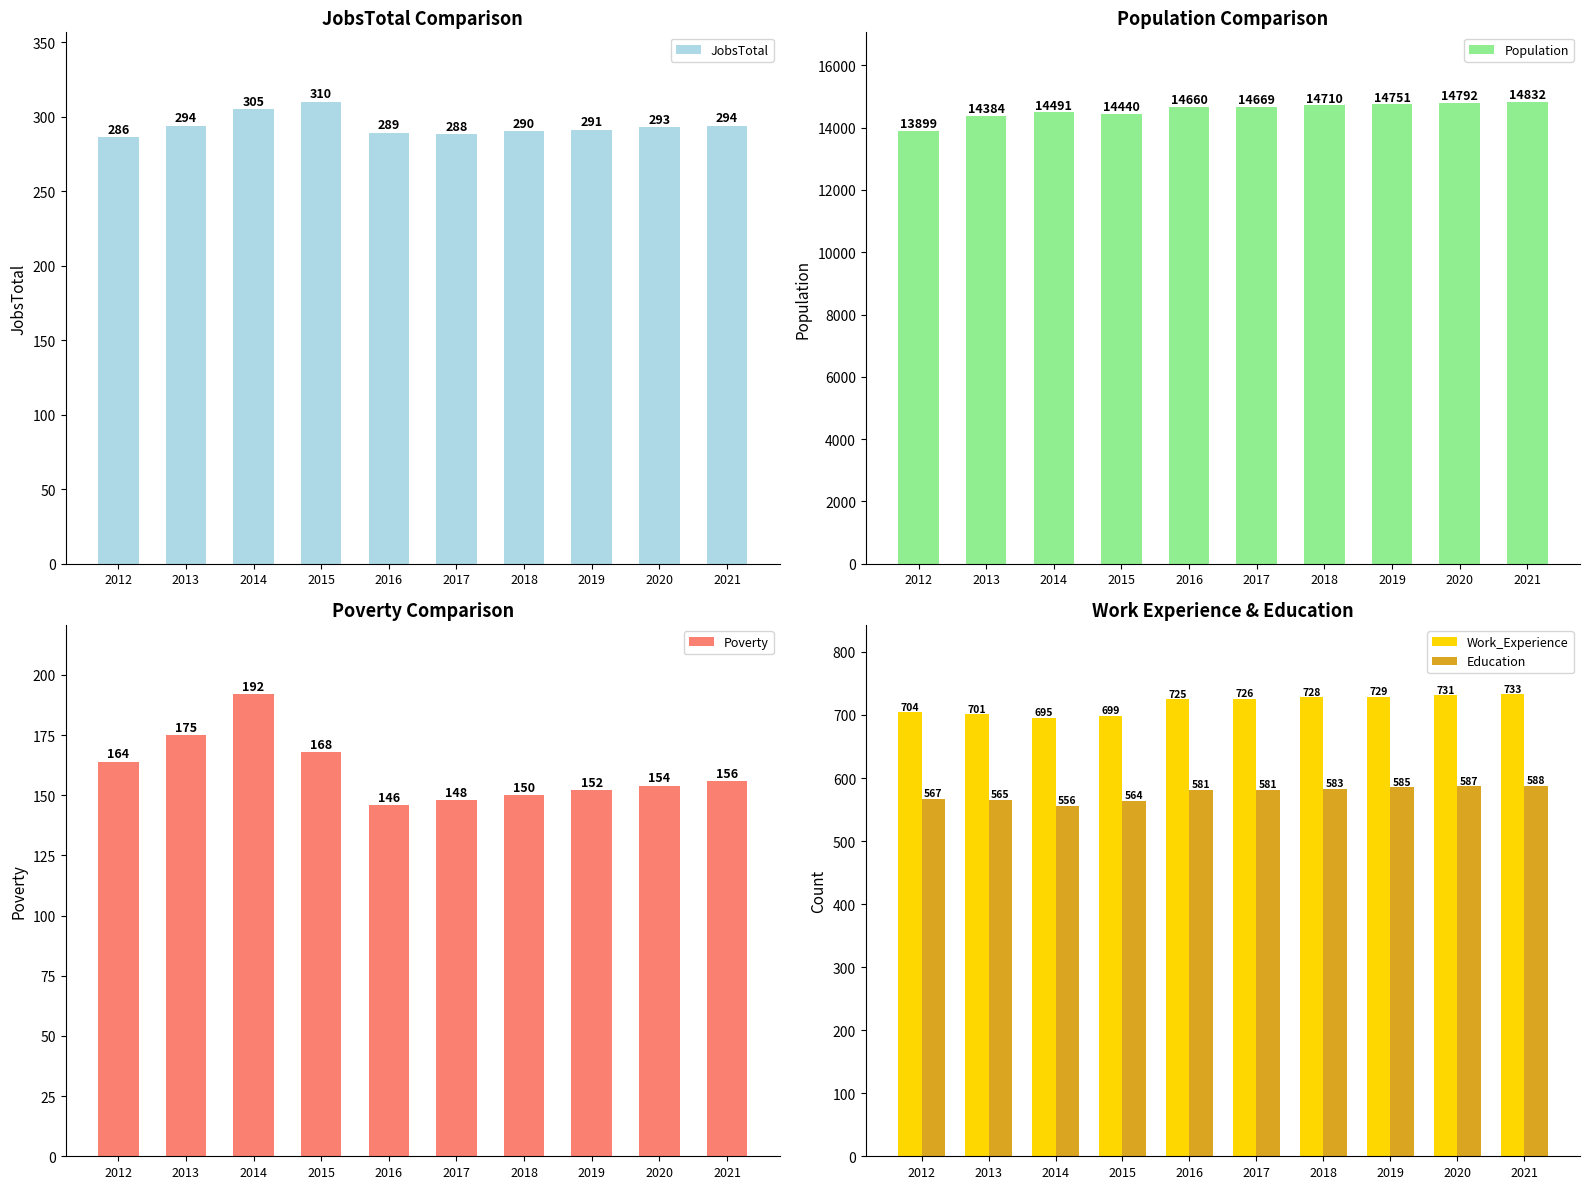

At which label does Poverty reach its peak?

2014